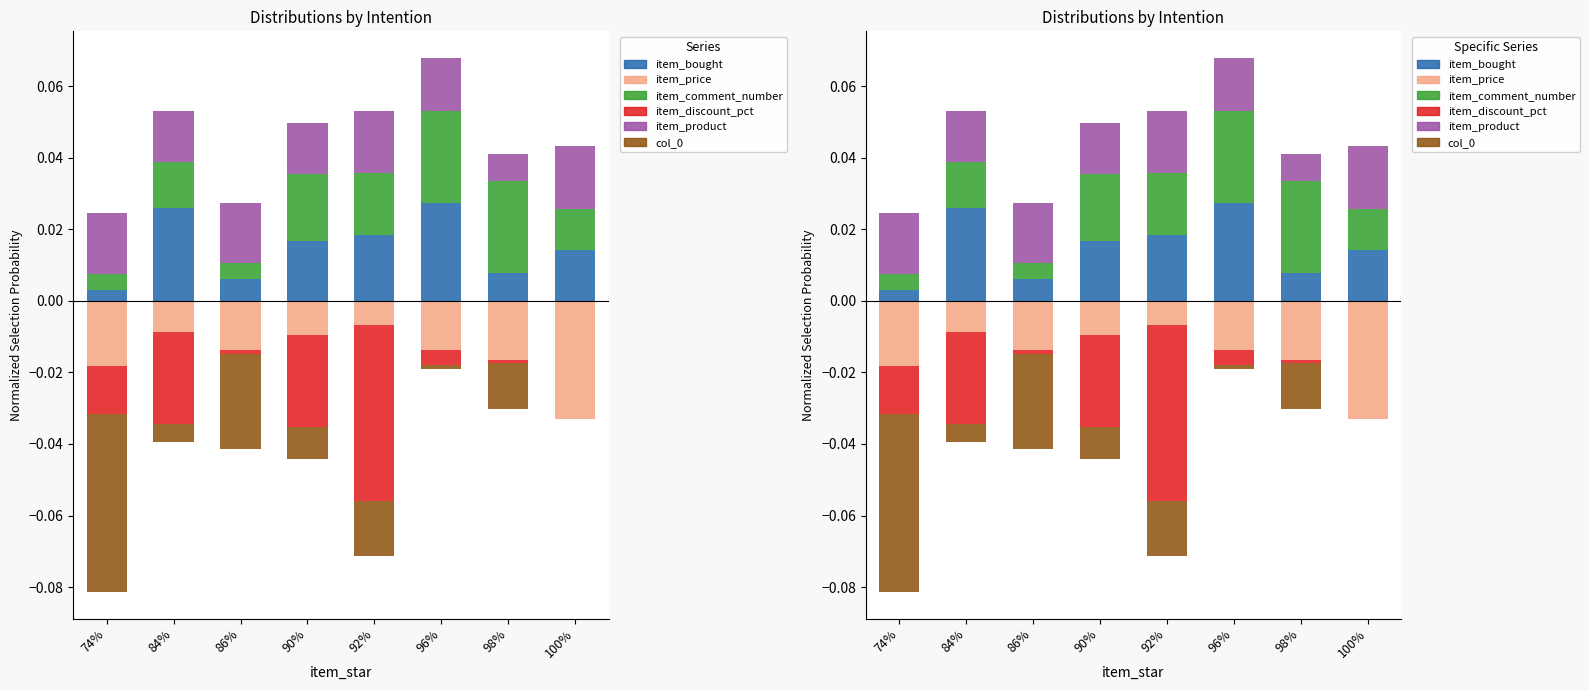

How many item_bought values are between 0 and 1?

8